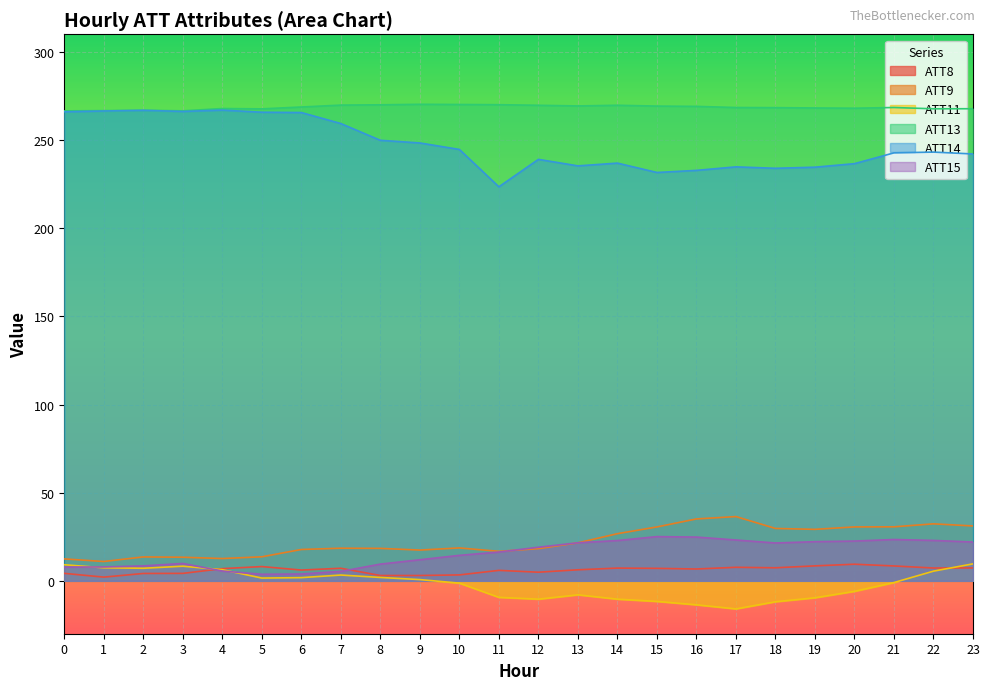

At which category does the chart reach its peak across all series?

9